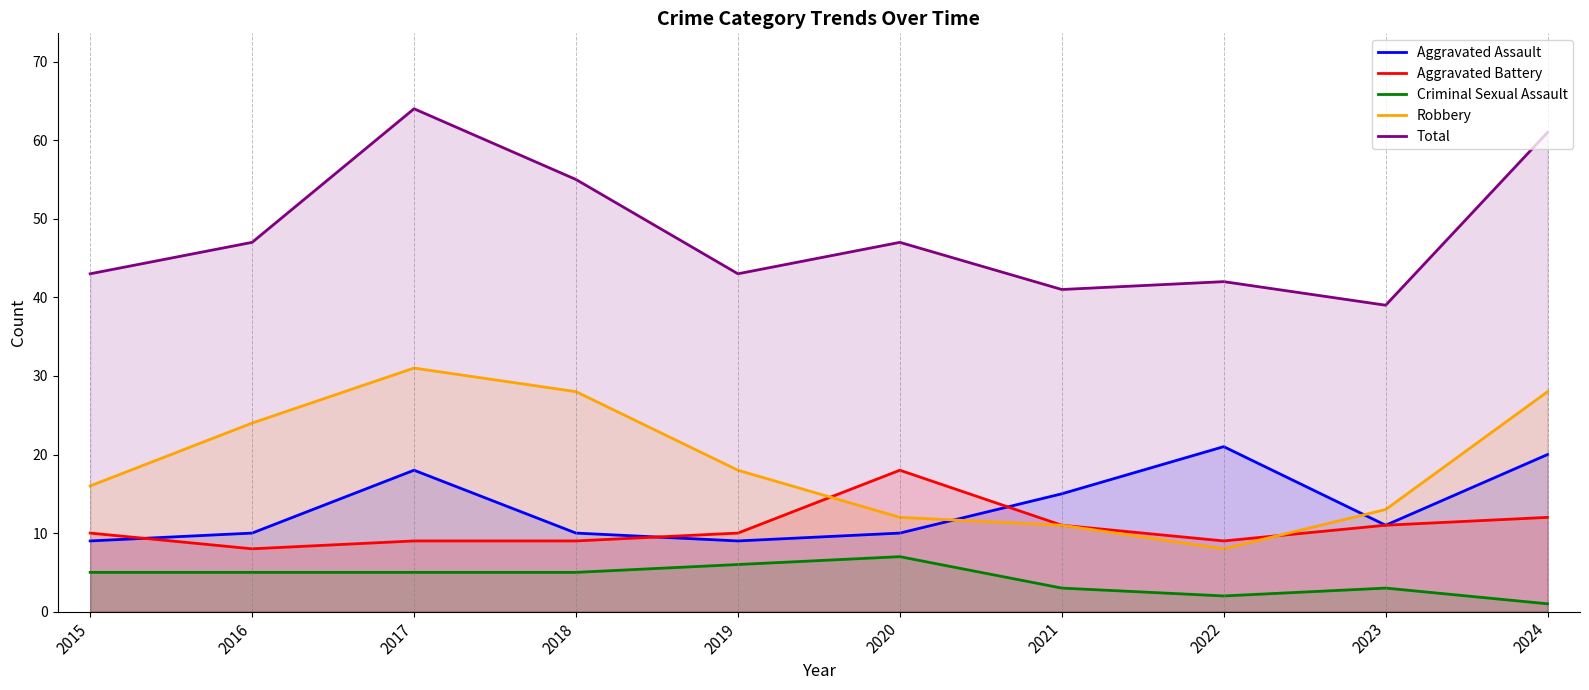

What is the total value across all series at 2023?

77